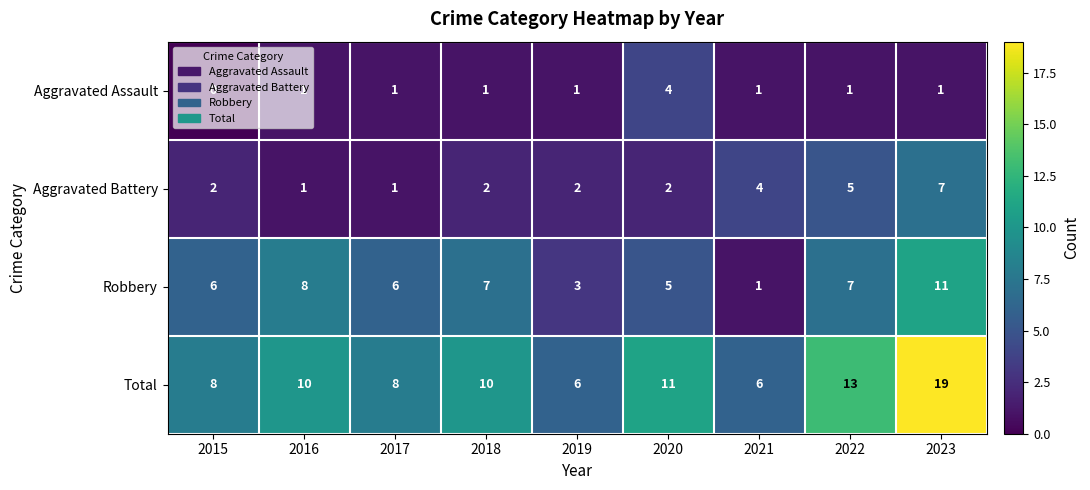

How many categories are shown in the chart?

9